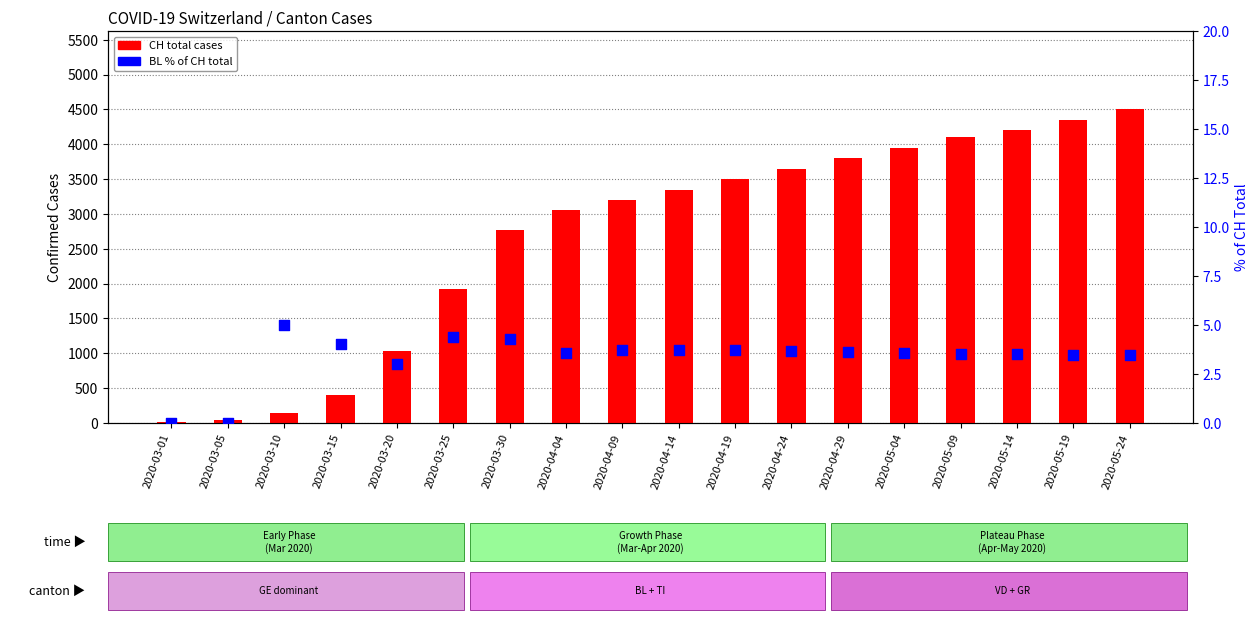

Is the value of CH total cases at 2020-04-09 greater than the value of BL % of CH at 2020-05-09?

Yes